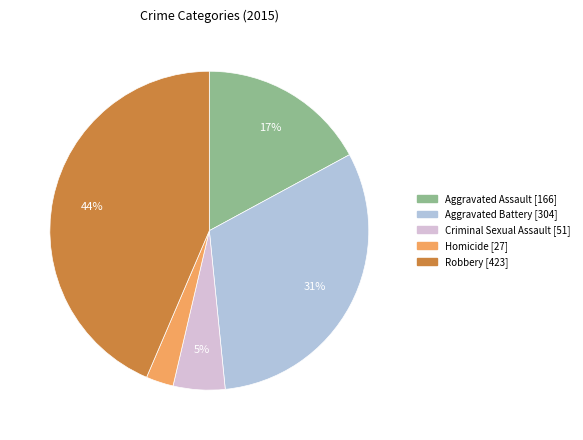

To the nearest percent, what is the difference between the largest and smallest slice percentages?

41%